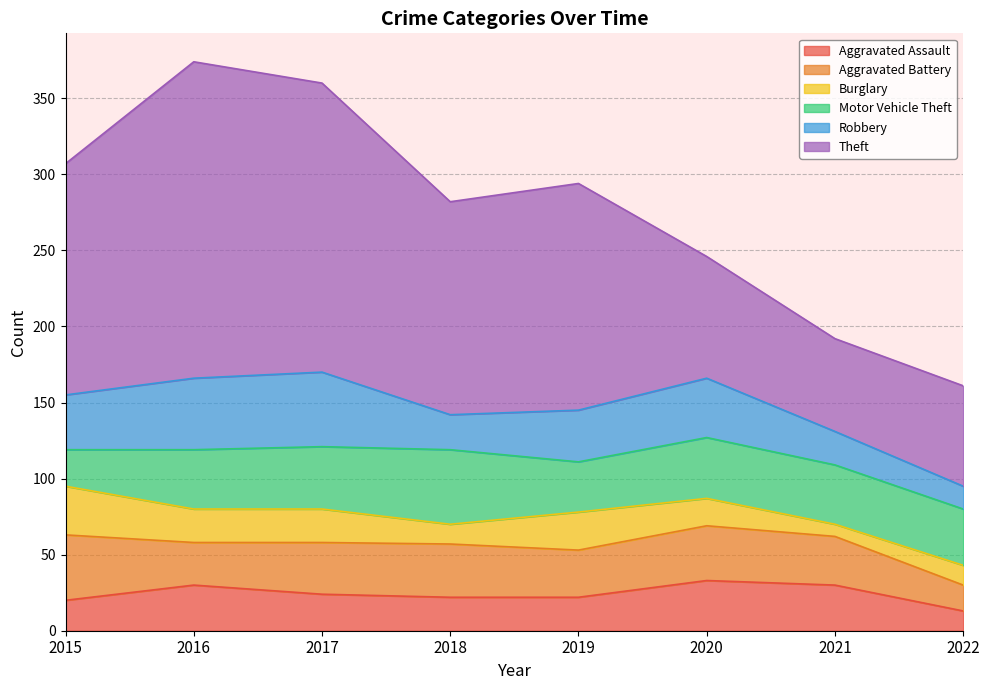

Is it true that Aggravated Assault equals 13 at 2019?

False